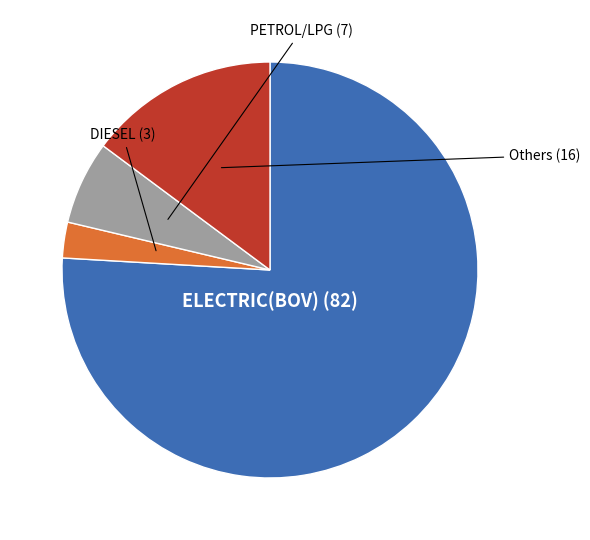

Is there any slice that represents more than half of the pie?

Yes